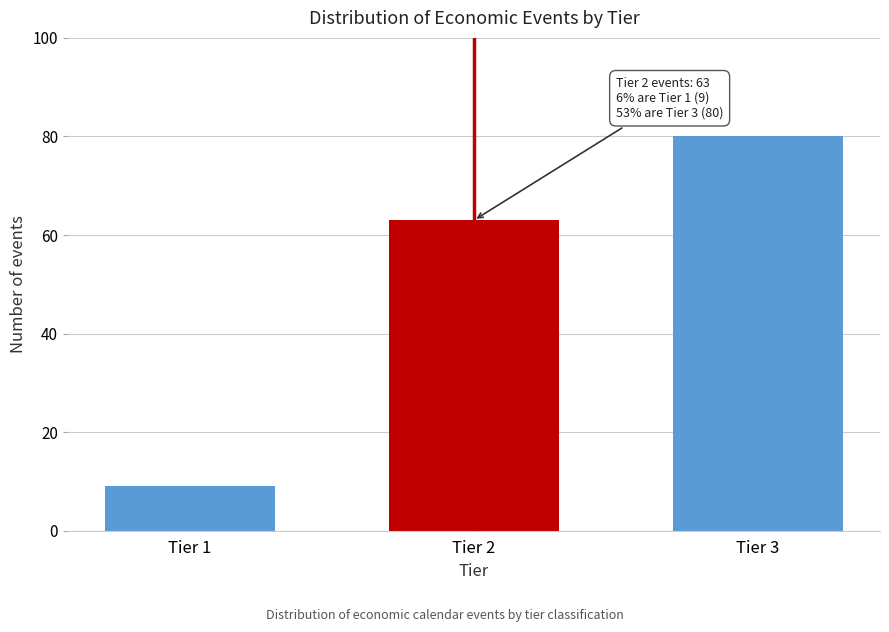

Reading left to right, list all the values displayed in this chart.

Tier 1=9	Tier 2=63	Tier 3=80